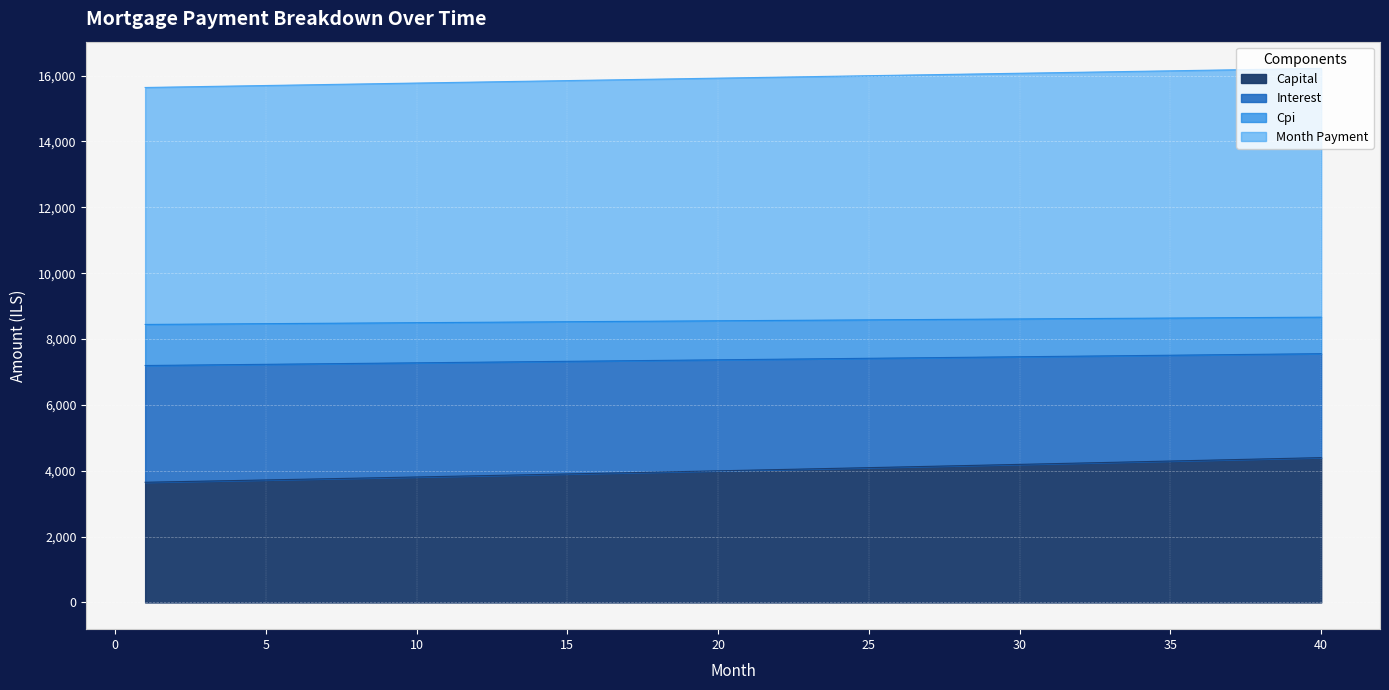

True or false: month_payment and interest intersect in this chart.

False